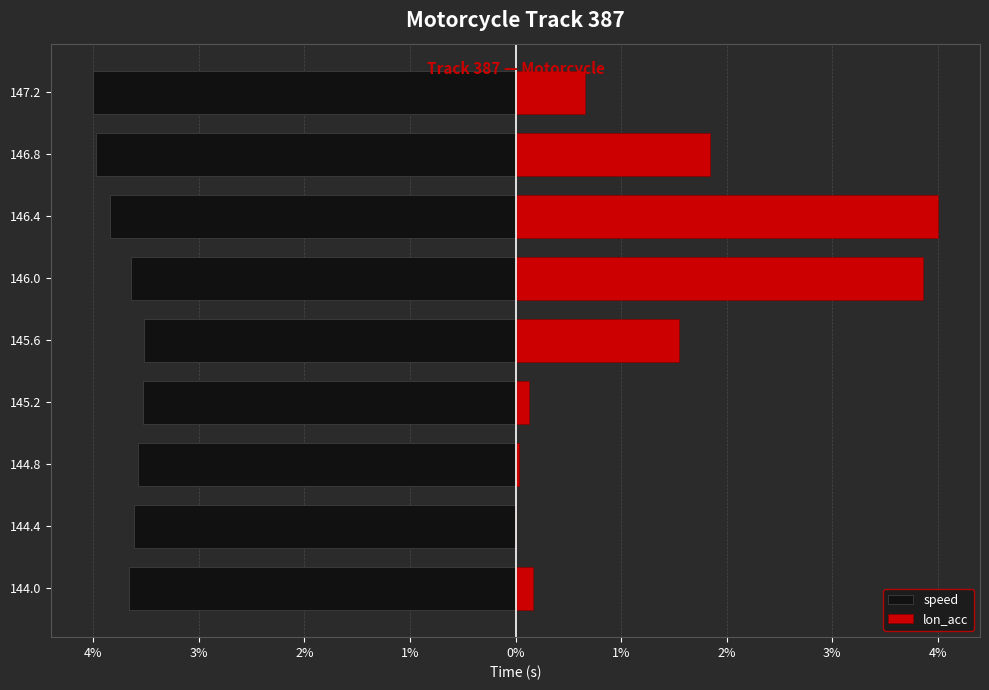

The speed series shows -2.0 at 144.8. True or false?

False